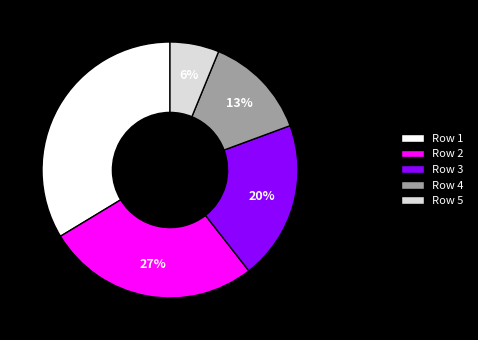

To the nearest percent, what percentage of the pie is Row 3?

20%